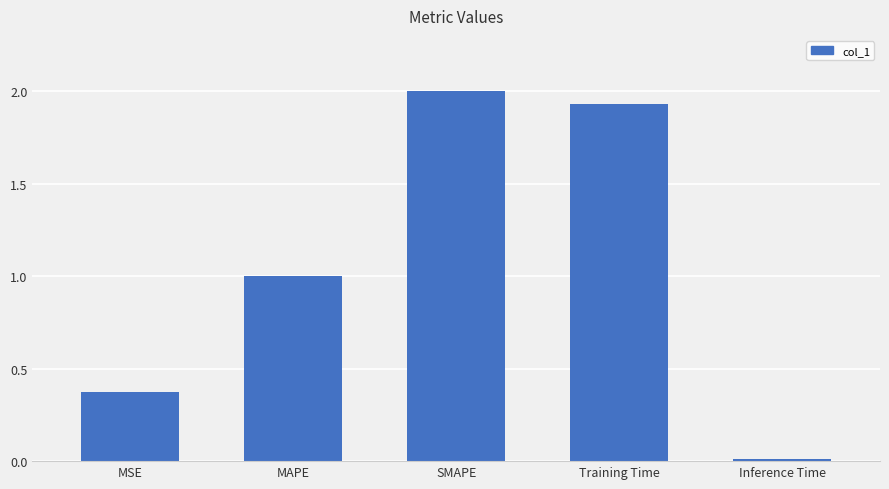

Which label corresponds to the smallest value in the chart?

Inference Time